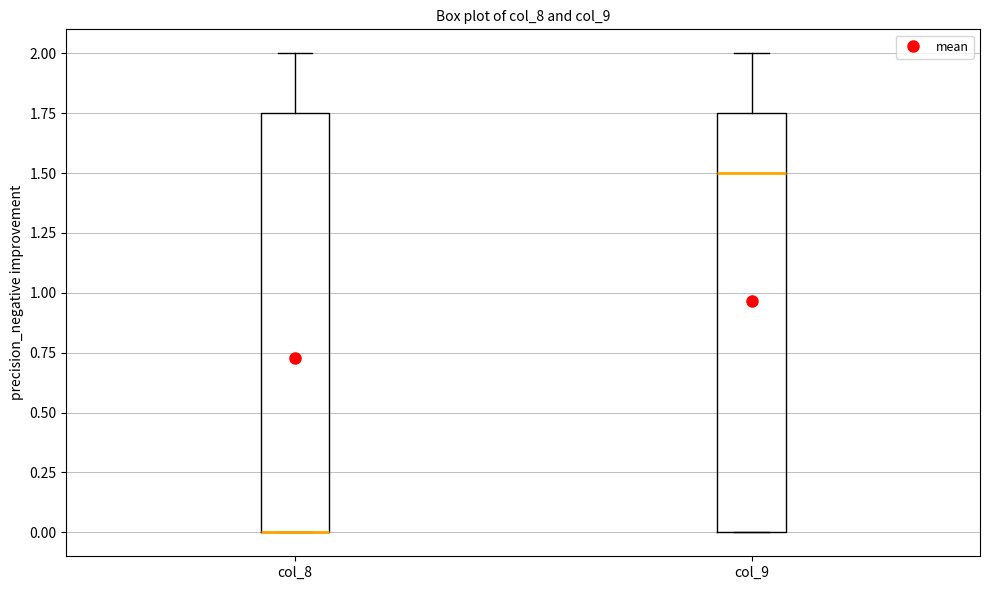

Reading left to right, transcribe this box plot: for each box, give where its median line is, the range the box spans, and where its two whiskers end, as read against the y-axis. The values are not printed on the chart, so give them approximately, as read against the axis.

col_8: median 0.00 (drawn on the box's lower edge), box 0.00 to 1.75, whiskers 0.00 to 2.00
col_9: median 1.50, box 0.00 to 1.75, whiskers 0.00 to 2.00